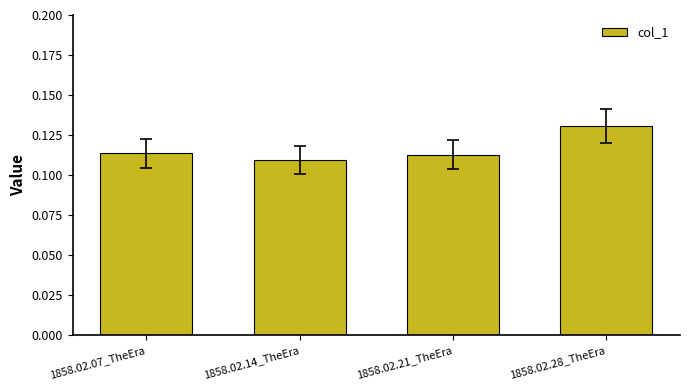

What is the label of the 3rd bar from the right?

1858.02.14_TheEra